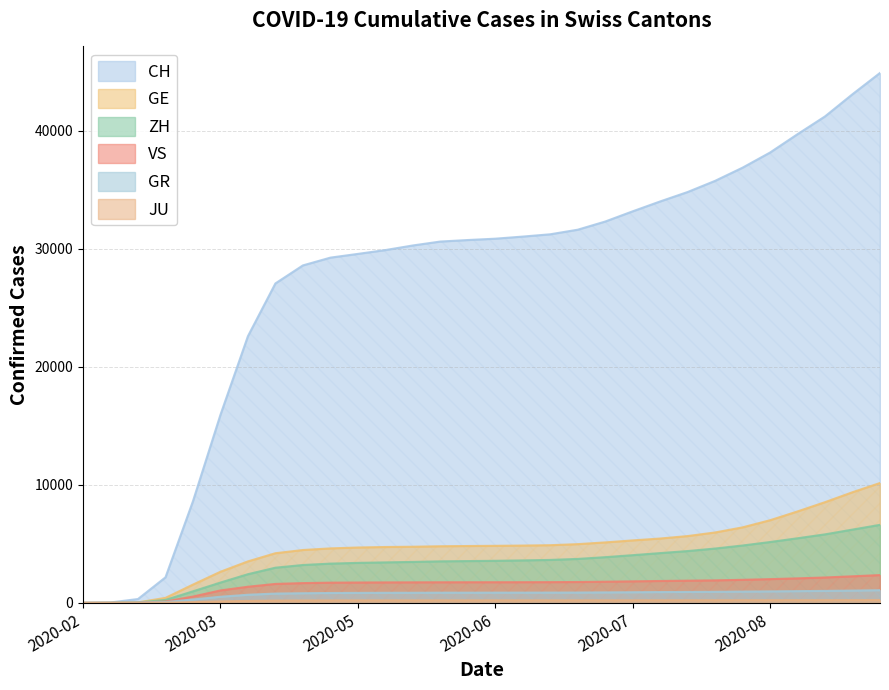

Is it true that ZH equals 81 at 2020-03-15?

False